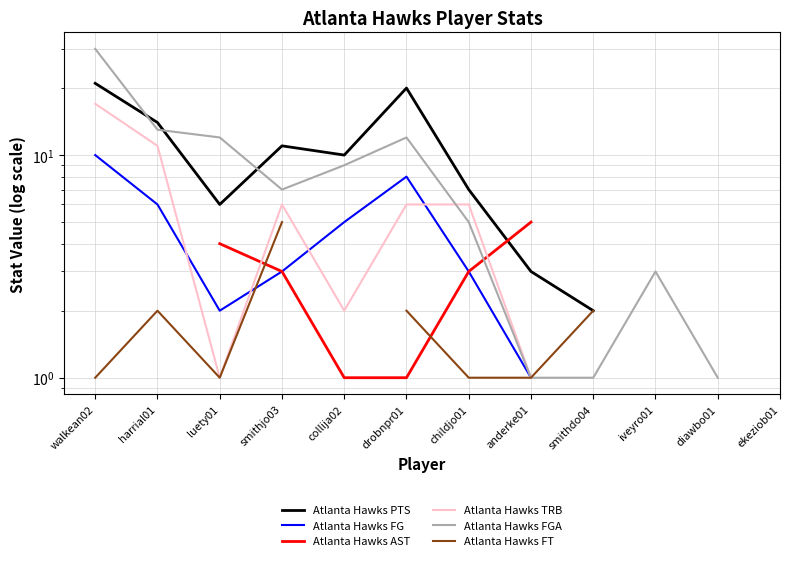

The Atlanta Hawks PTS series shows 7.1 at smithjo03. True or false?

False